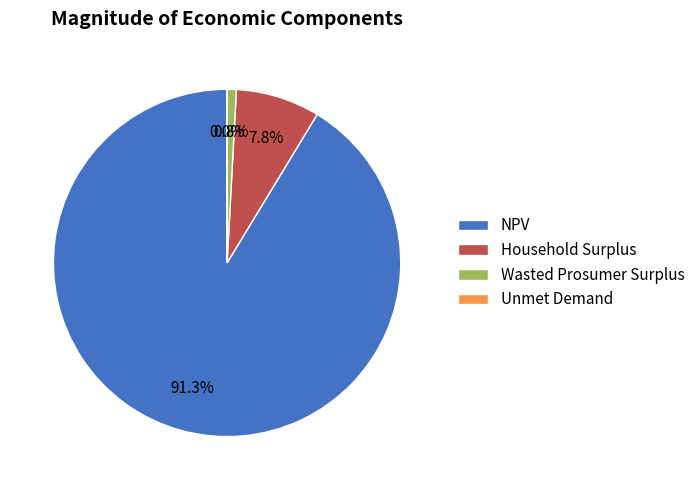

The Household Surplus slice represents 1% of the pie. True or false?

False